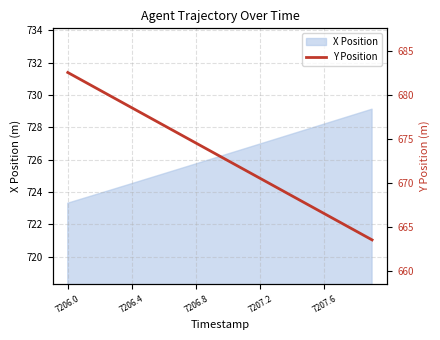

What is the maximum value for X Position?

729.1